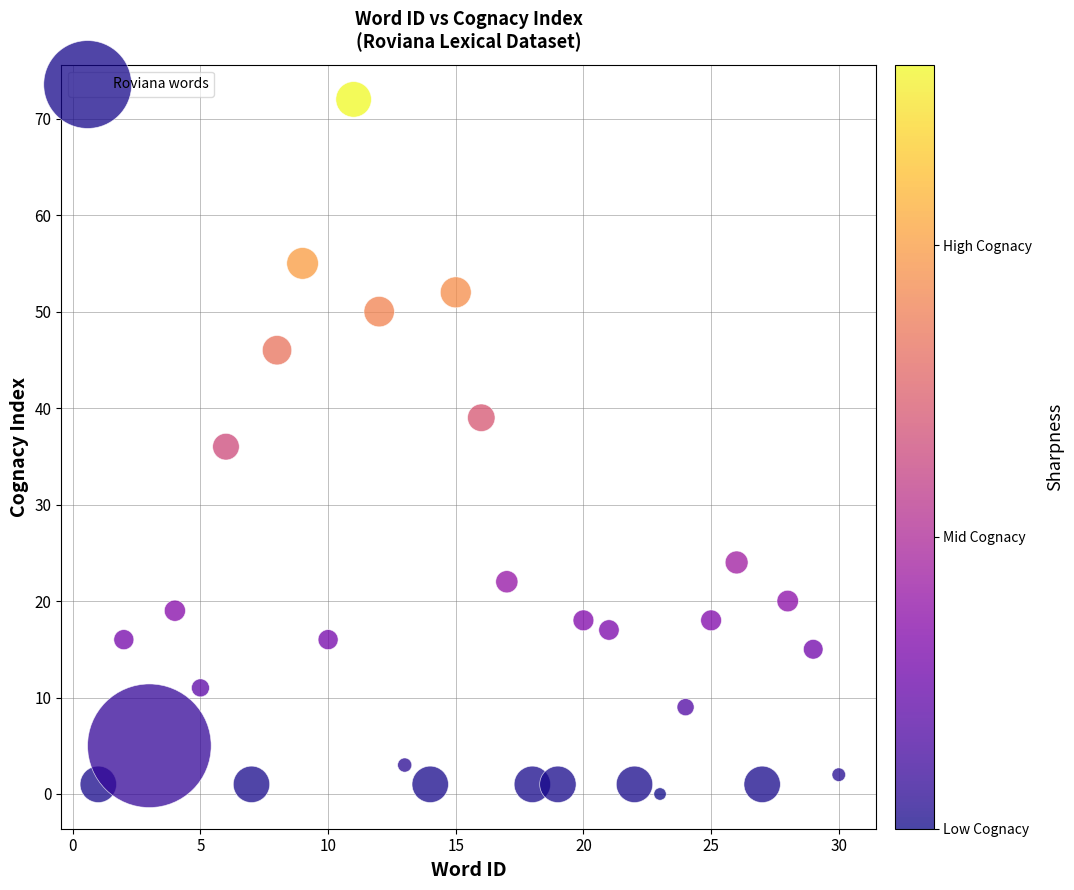

What is the range of X values (max minus min)?

29